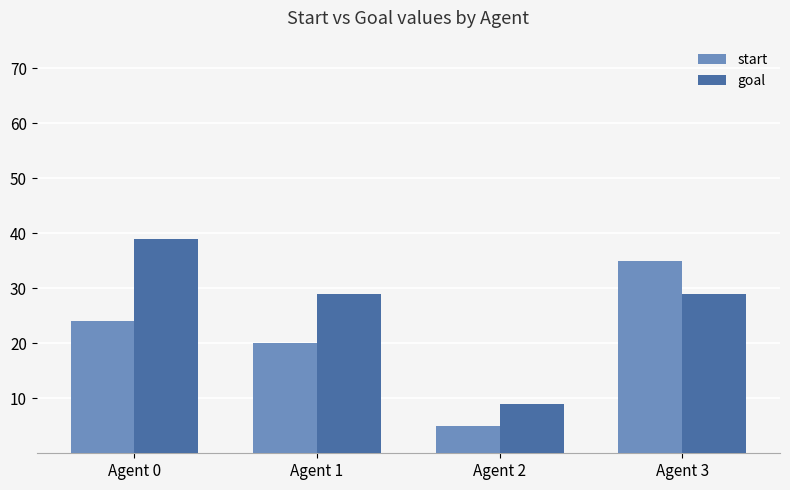

What is the difference between the highest and lowest values at Agent 1?

9